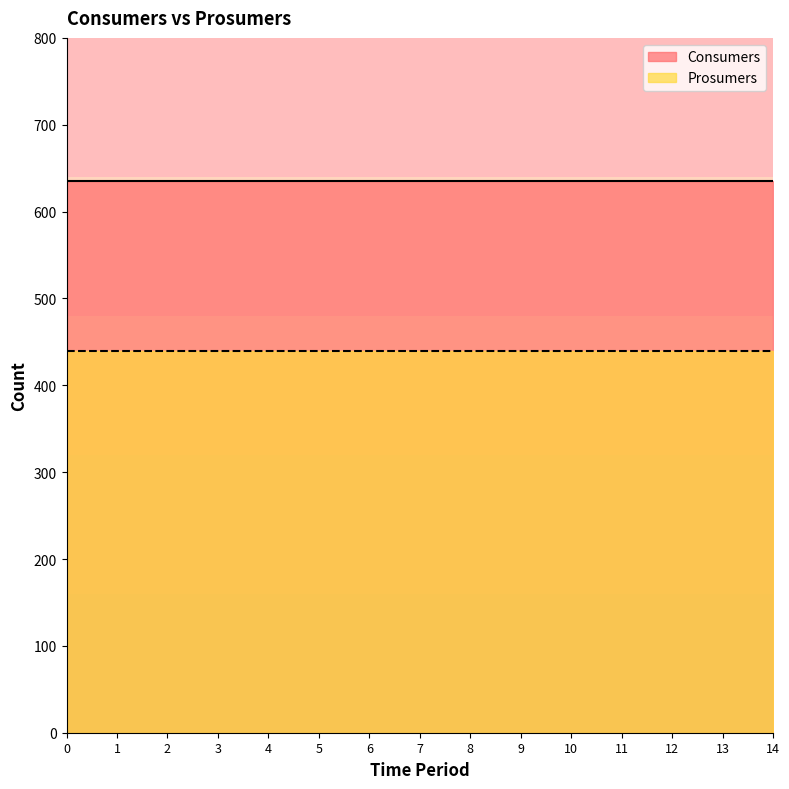

Read the Consumers value at 4.

635